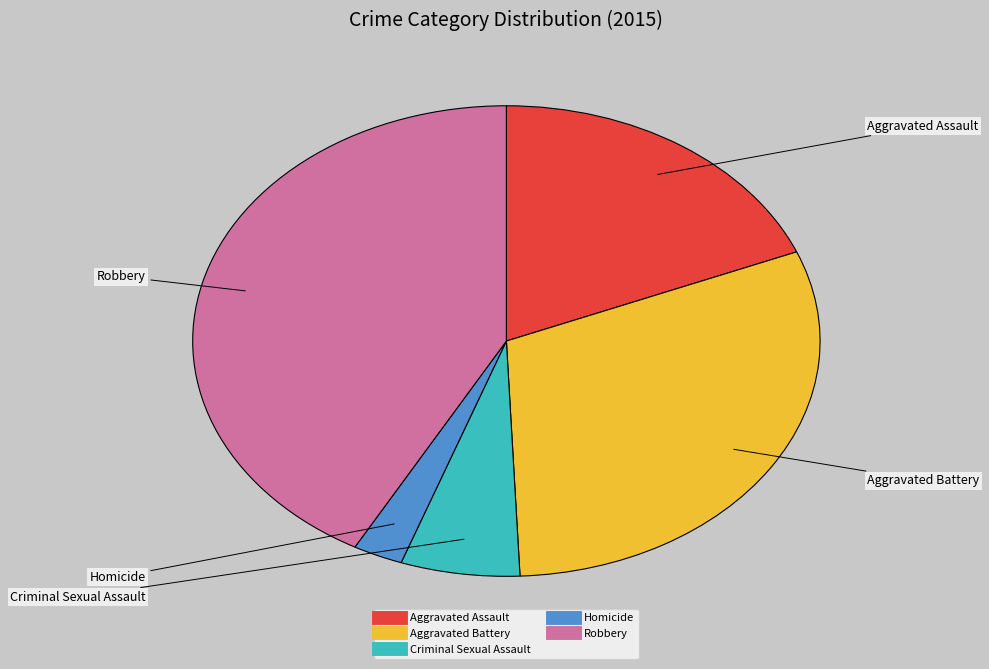

Between Robbery and Aggravated Assault, which is larger?

Robbery